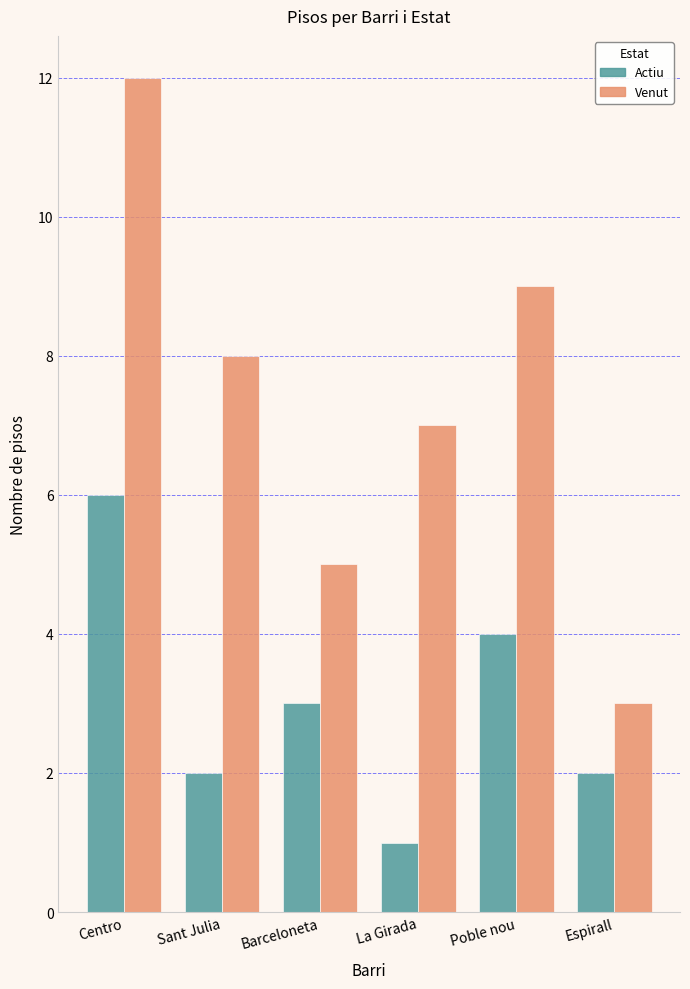

How many data points in Venut are less than 8?

3